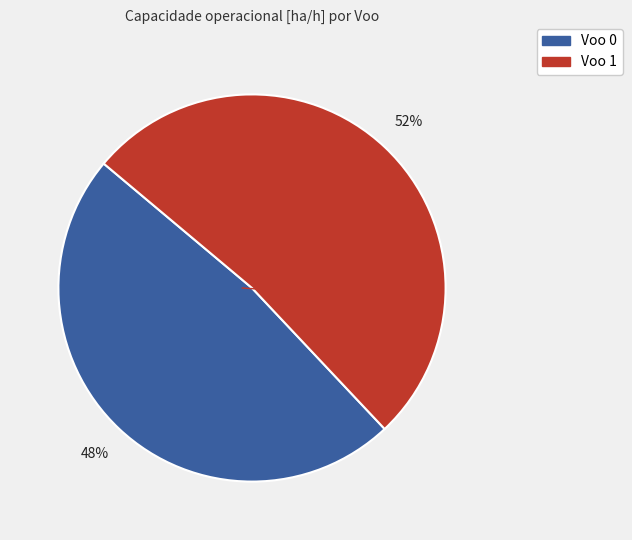

Approximately how many times larger is the value at Voo 1 compared to Voo 0?

1.1